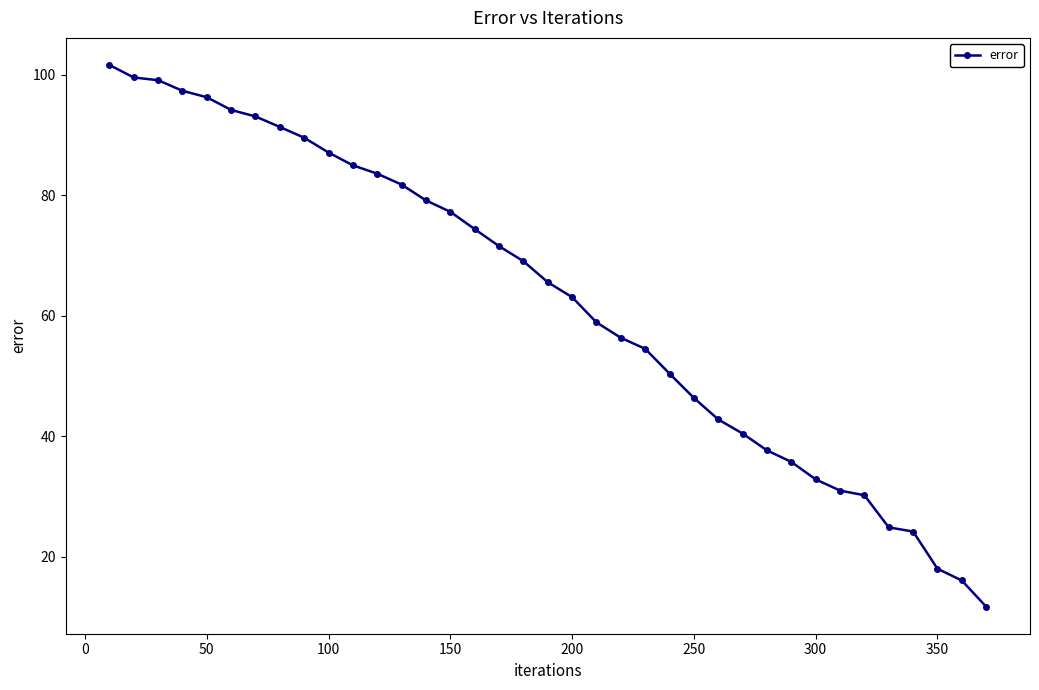

What is the greatest value displayed?

101.6